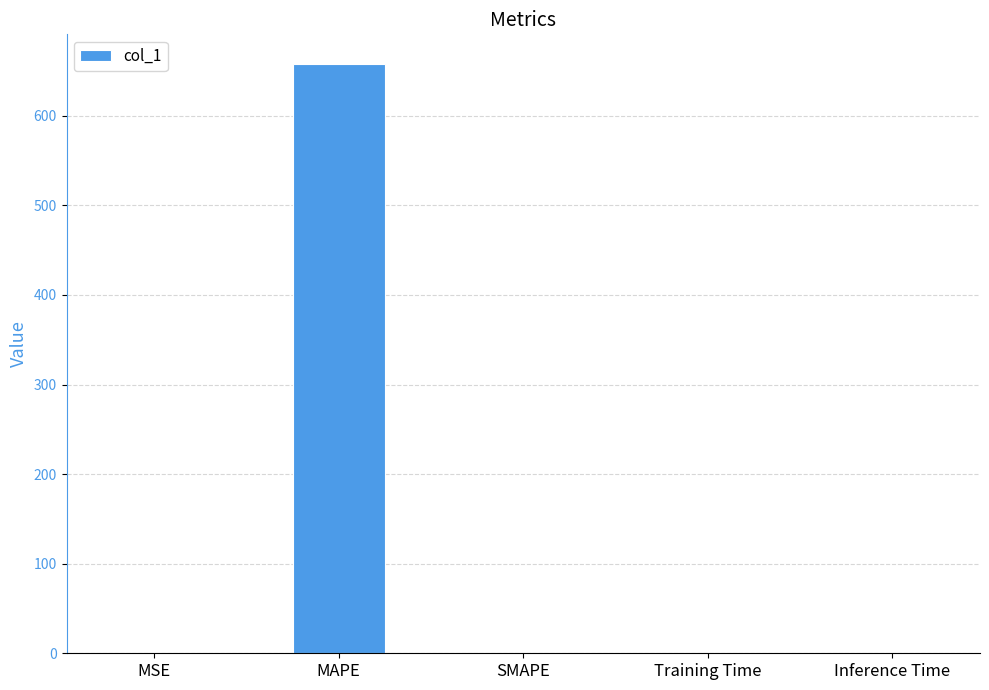

Is it true that the value at MAPE is 658.1?

True